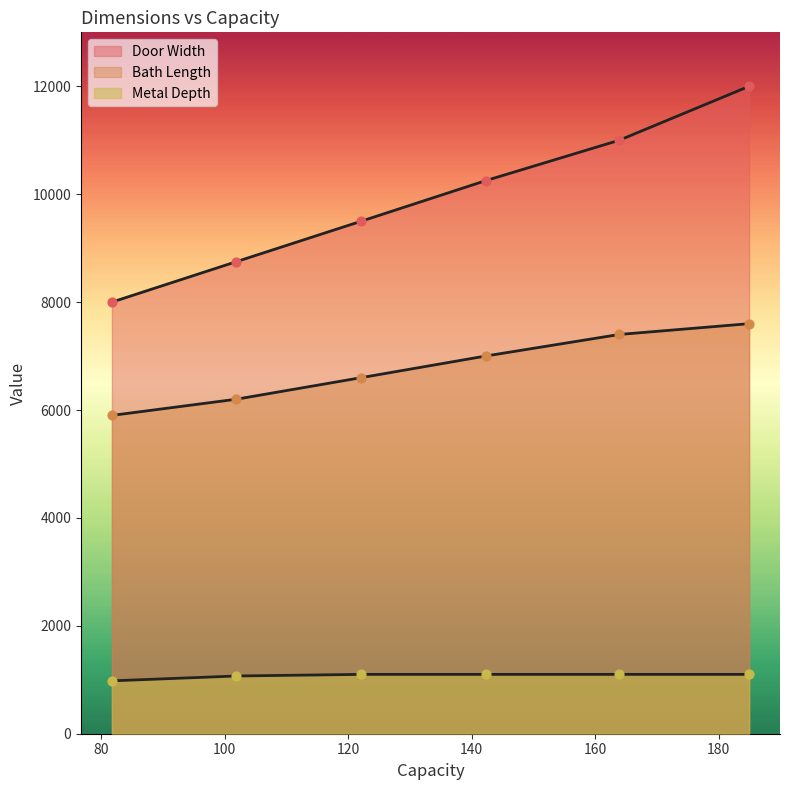

Which series has the largest Y range (max minus min)?

Capacity